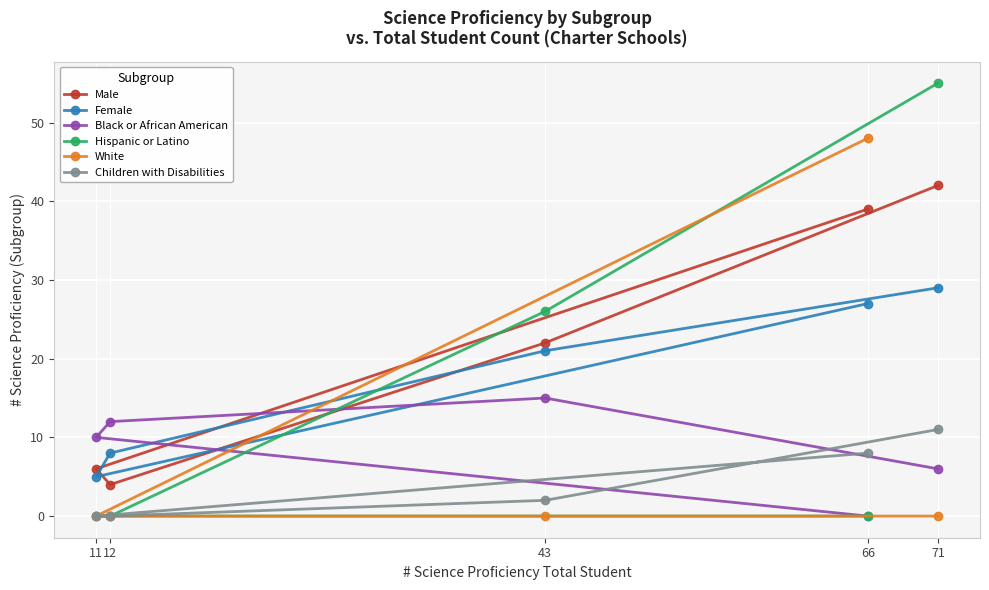

What is the value of the Male point at the 3rd from the left?

22